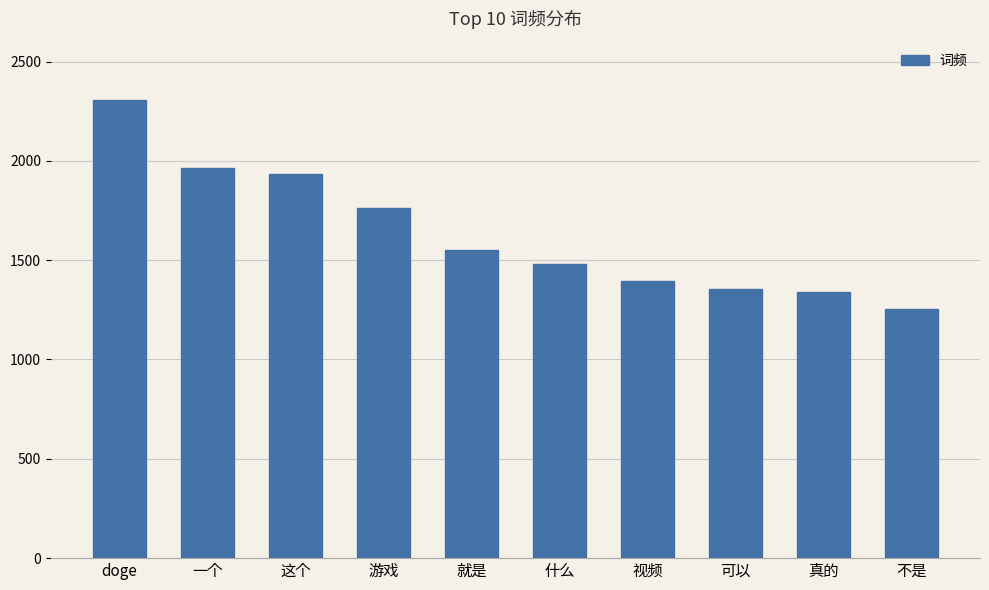

Approximately how many times larger is the value at 什么 compared to 就是?

1.0